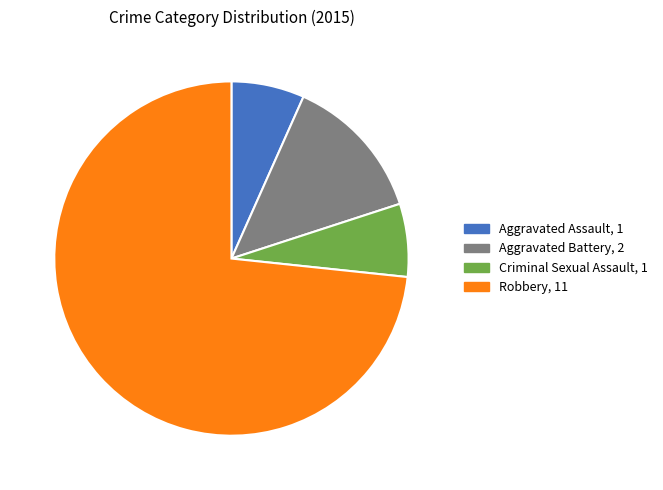

True or false: Criminal Sexual Assault accounts for 12% of the total.

False